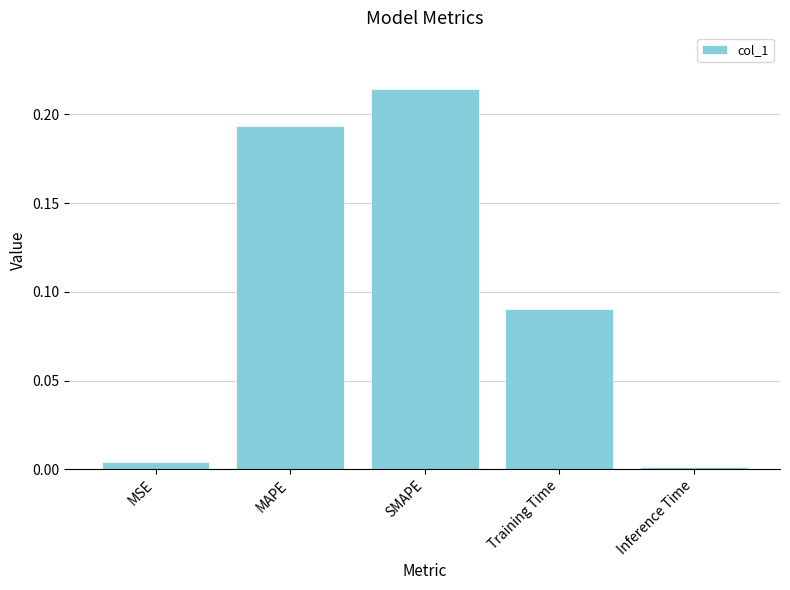

Which has a higher value, MAPE or Training Time?

MAPE